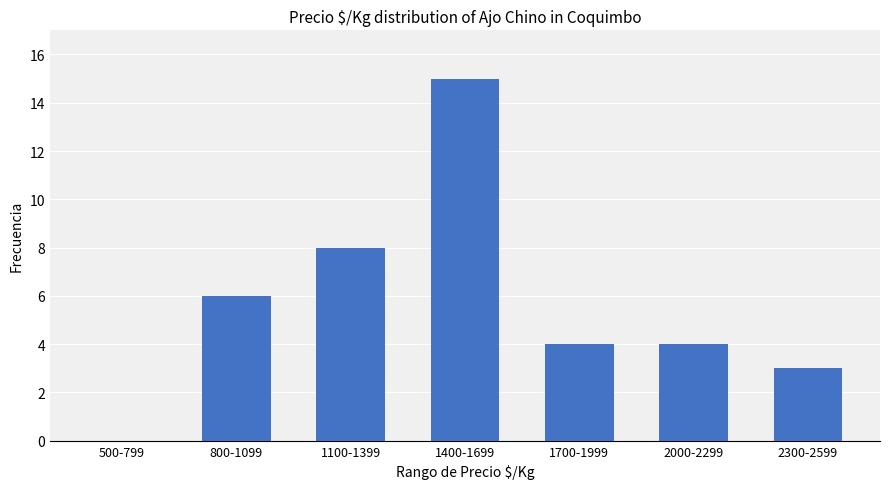

How many categories are shown in the chart?

7